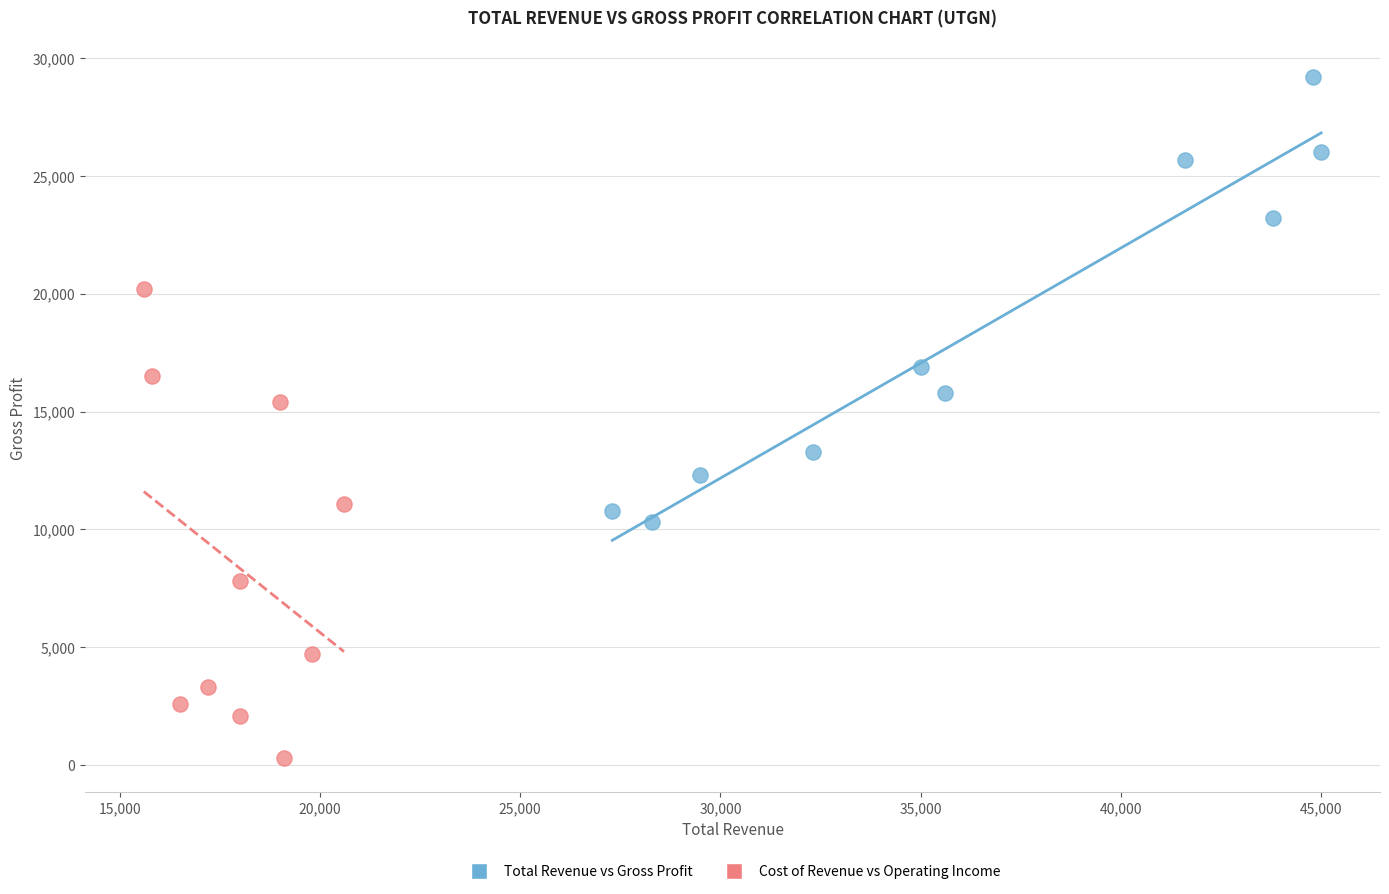

Which series has the largest Y range (max minus min)?

Cost of Revenue vs Operating Income